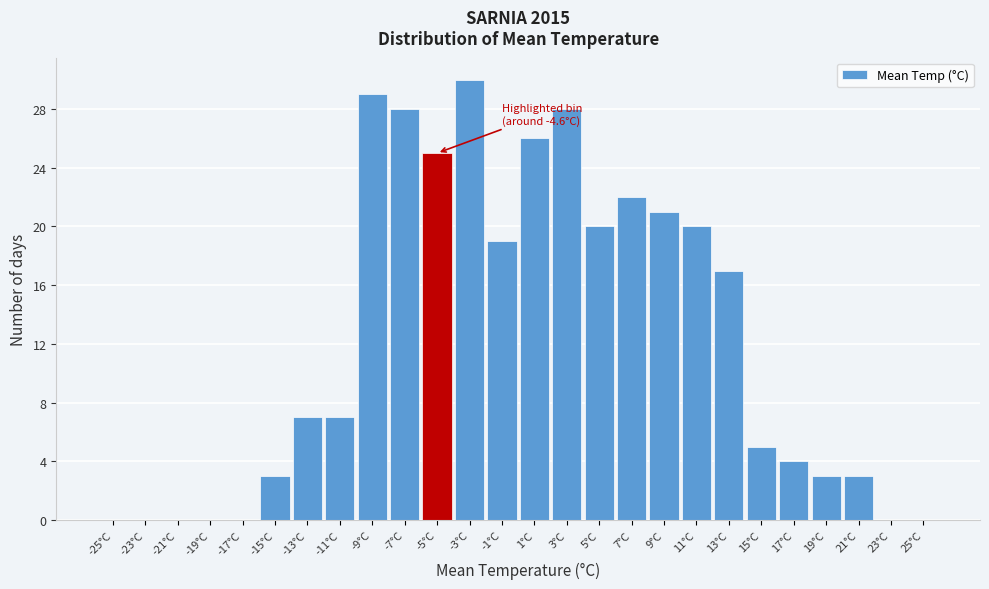

Which range on the x-axis has the tallest bar?

-4 to -2